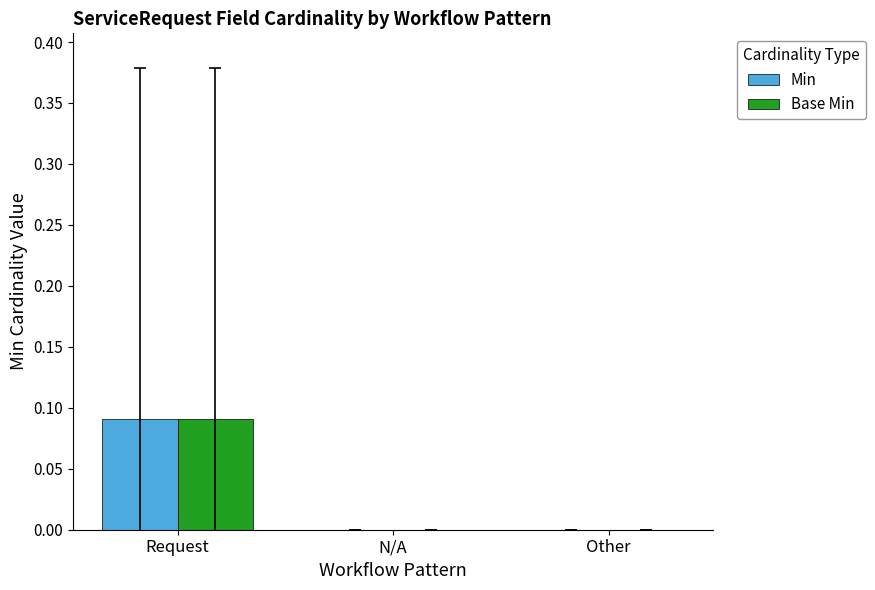

Are the bars grouped side by side (vs. stacked)?

Yes